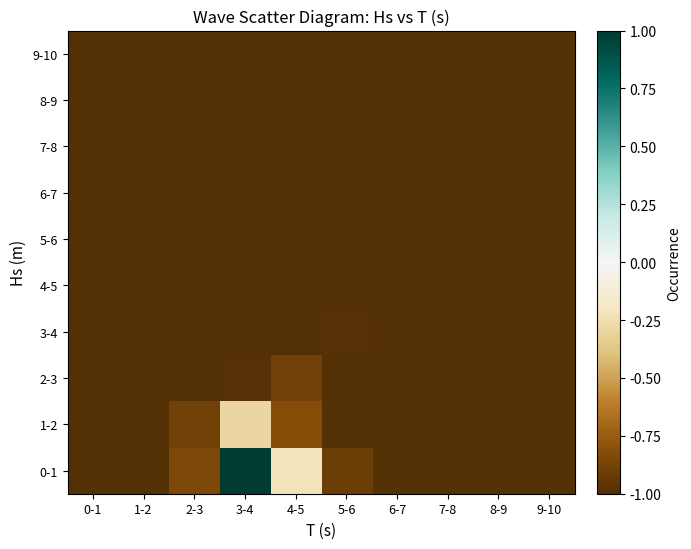

Reading right to left, transcribe all the data shown in this chart.

9-10: 9-10=-1.0	8-9=-1.0	7-8=-1.0	6-7=-1.0	5-6=-1.0	4-5=-1.0	3-4=-1.0	2-3=-1.0	1-2=-1.0	0-1=-1.0
8-9: 9-10=-1.0	8-9=-1.0	7-8=-1.0	6-7=-1.0	5-6=-1.0	4-5=-1.0	3-4=-1.0	2-3=-1.0	1-2=-1.0	0-1=-1.0
7-8: 9-10=-1.0	8-9=-1.0	7-8=-1.0	6-7=-1.0	5-6=-1.0	4-5=-1.0	3-4=-1.0	2-3=-1.0	1-2=-1.0	0-1=-1.0
6-7: 9-10=-1.0	8-9=-1.0	7-8=-1.0	6-7=-1.0	5-6=-1.0	4-5=-1.0	3-4=-1.0	2-3=-1.0	1-2=-1.0	0-1=-1.0
5-6: 9-10=-1.0	8-9=-1.0	7-8=-1.0	6-7=-1.0	5-6=-1.0	4-5=-1.0	3-4=-1.0	2-3=-1.0	1-2=-1.0	0-1=-1.0
4-5: 9-10=-1.0	8-9=-1.0	7-8=-1.0	6-7=-1.0	5-6=-1.0	4-5=-1.0	3-4=-1.0	2-3=-1.0	1-2=-1.0	0-1=-1.0
3-4: 9-10=-1.0	8-9=-1.0	7-8=-1.0	6-7=-1.0	5-6=-1.0	4-5=-1.0	3-4=-1.0	2-3=-1.0	1-2=-1.0	0-1=-1.0
2-3: 9-10=-1.0	8-9=-1.0	7-8=-1.0	6-7=-1.0	5-6=-1.0	4-5=-0.9	3-4=-1.0	2-3=-1.0	1-2=-1.0	0-1=-1.0
1-2: 9-10=-1.0	8-9=-1.0	7-8=-1.0	6-7=-1.0	5-6=-1.0	4-5=-0.8	3-4=-0.3	2-3=-0.9	1-2=-1.0	0-1=-1.0
0-1: 9-10=-1.0	8-9=-1.0	7-8=-1.0	6-7=-1.0	5-6=-0.9	4-5=-0.2	3-4=1.0	2-3=-0.8	1-2=-1.0	0-1=-1.0